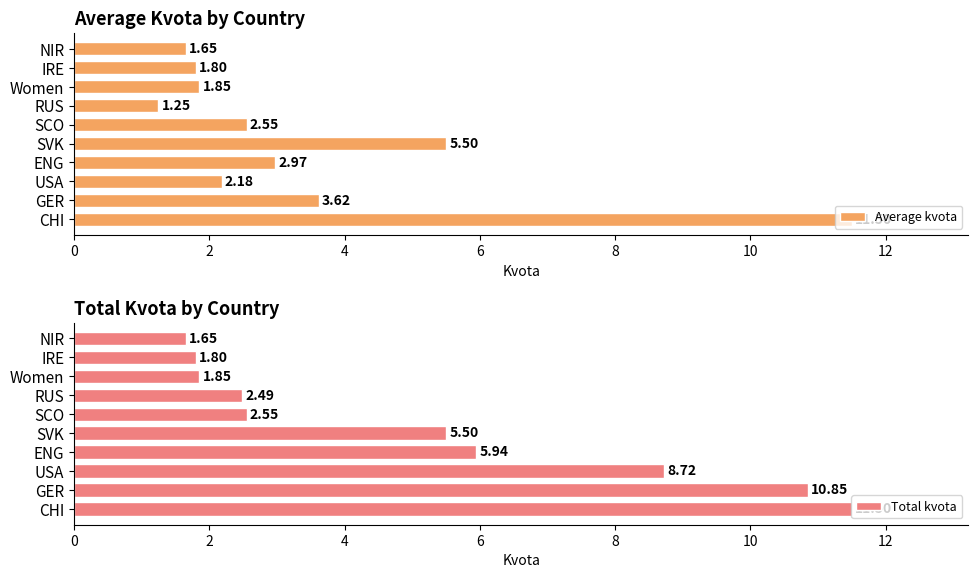

List the series in order of their overall mean, lowest first.

Average kvota, Total kvota